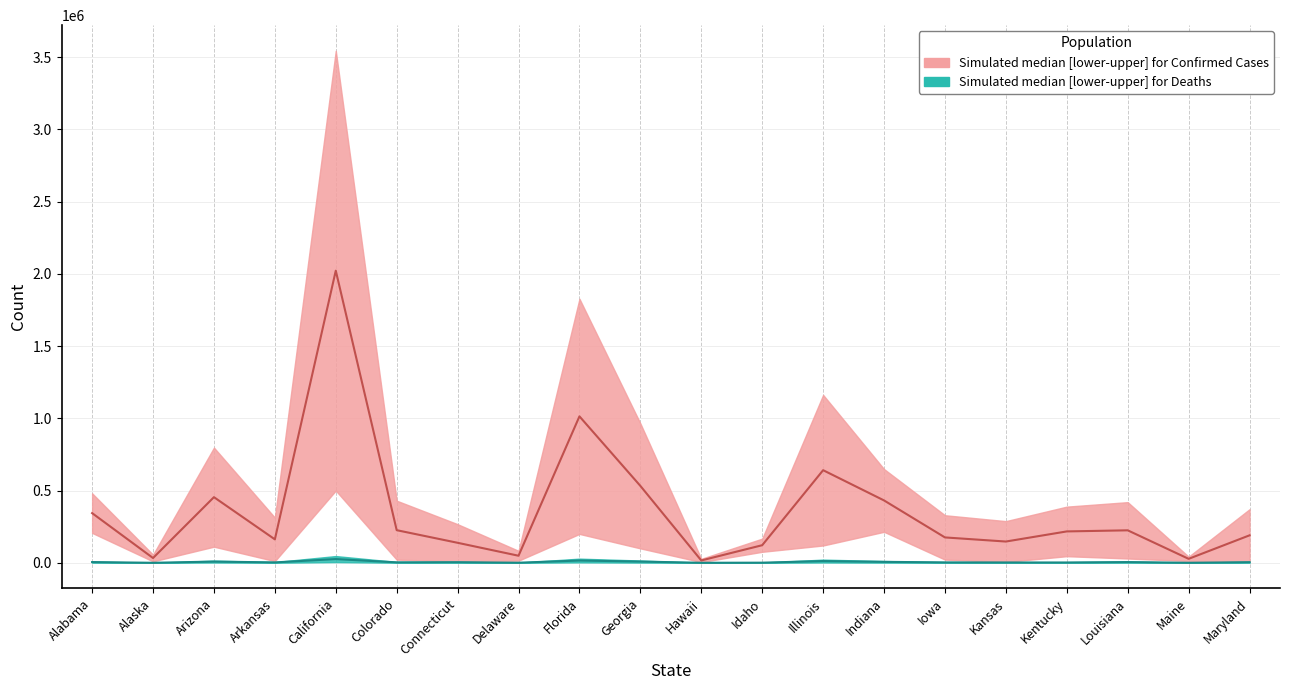

True or false: Deaths_upper and Confirmed_upper intersect in this chart.

False